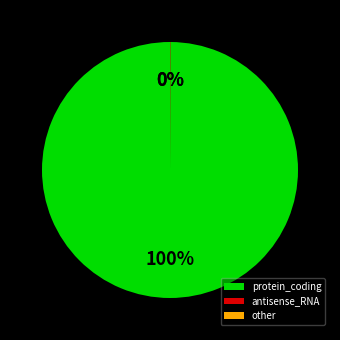

To the nearest percent, what percentage of the pie is protein_coding?

100%